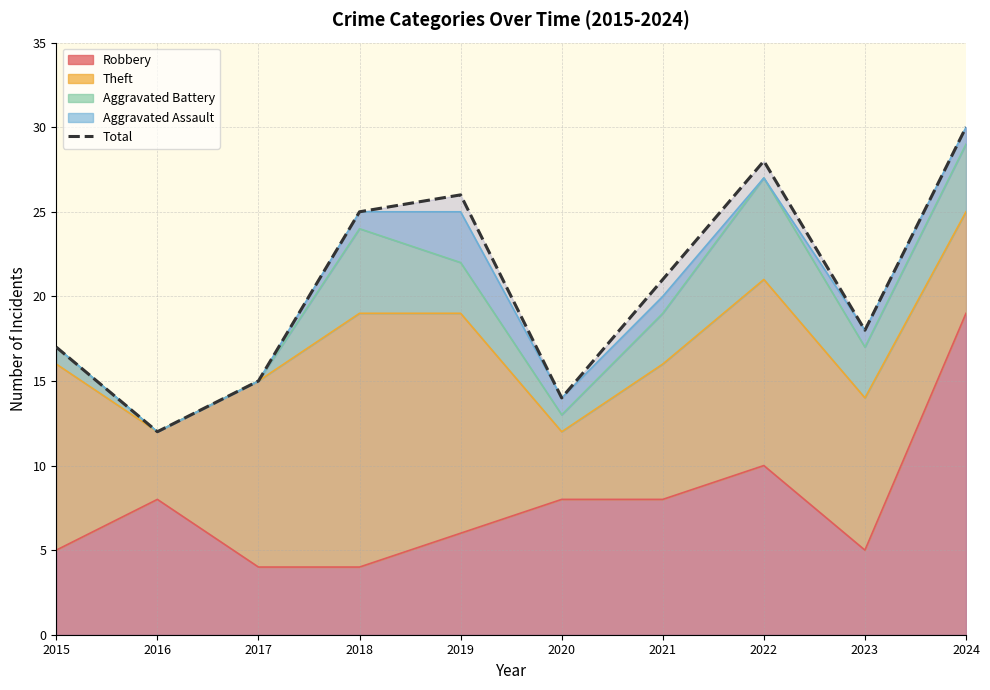

How many points are higher than both their immediate neighbors (excluding endpoints)?

2